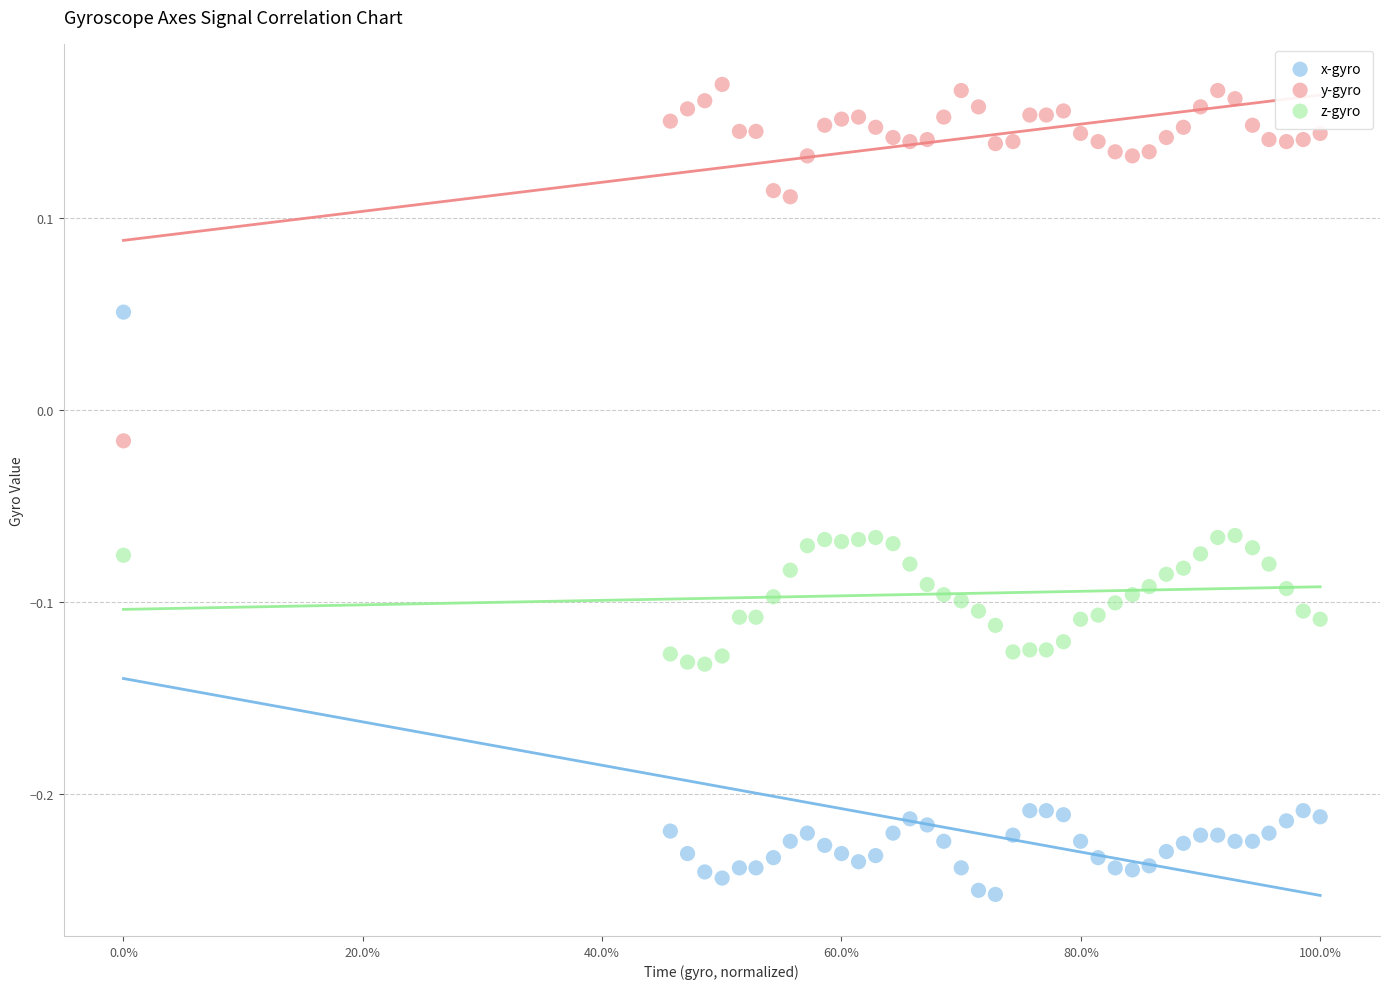

Which series reaches the maximum Y coordinate?

y-gyro